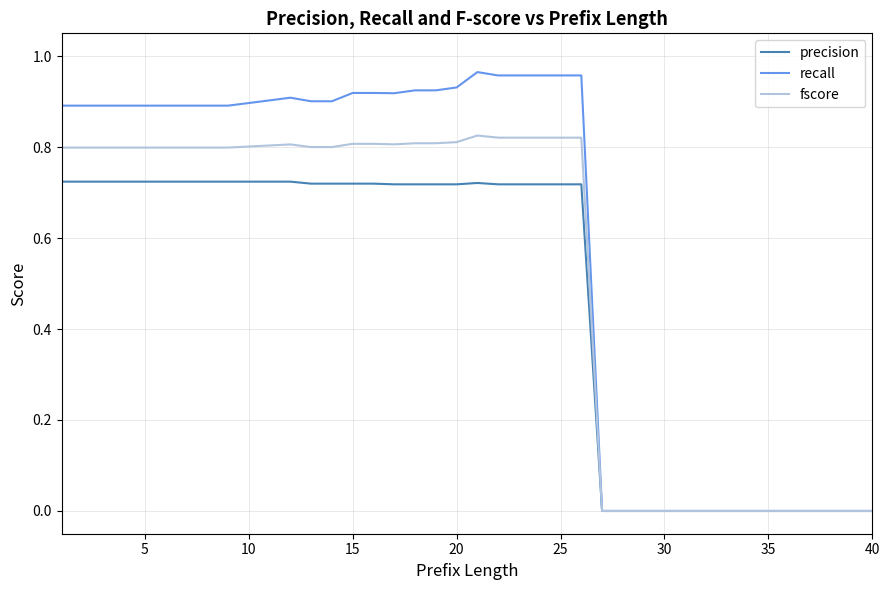

Rank the series by their maximum value, from lowest to highest.

precision, fscore, recall